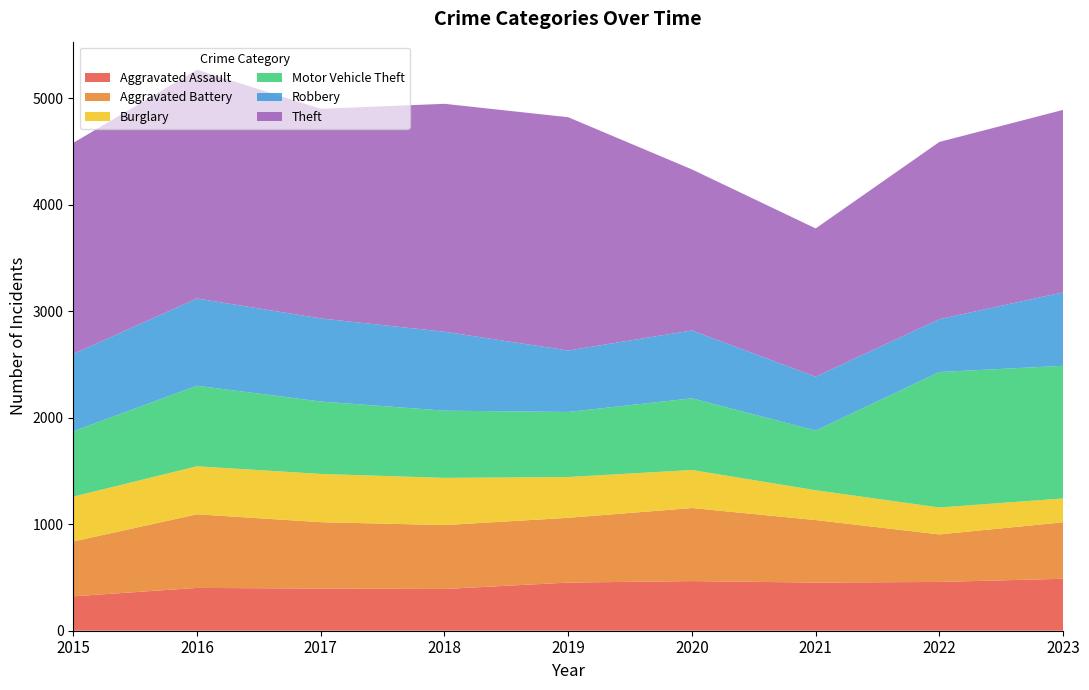

Reading left to right, what are all the values shown in this chart?

Aggravated Assault: 323	402	396	392	452	466	452	458	488
Aggravated Battery: 515	691	623	600	608	686	587	446	530
Burglary: 421	451	453	443	383	357	280	253	224
Motor Vehicle Theft: 614	756	680	631	611	673	560	1272	1245
Robbery: 726	819	780	741	577	637	506	496	690
Theft: 1981	2148	1968	2140	2190	1512	1392	1664	1713